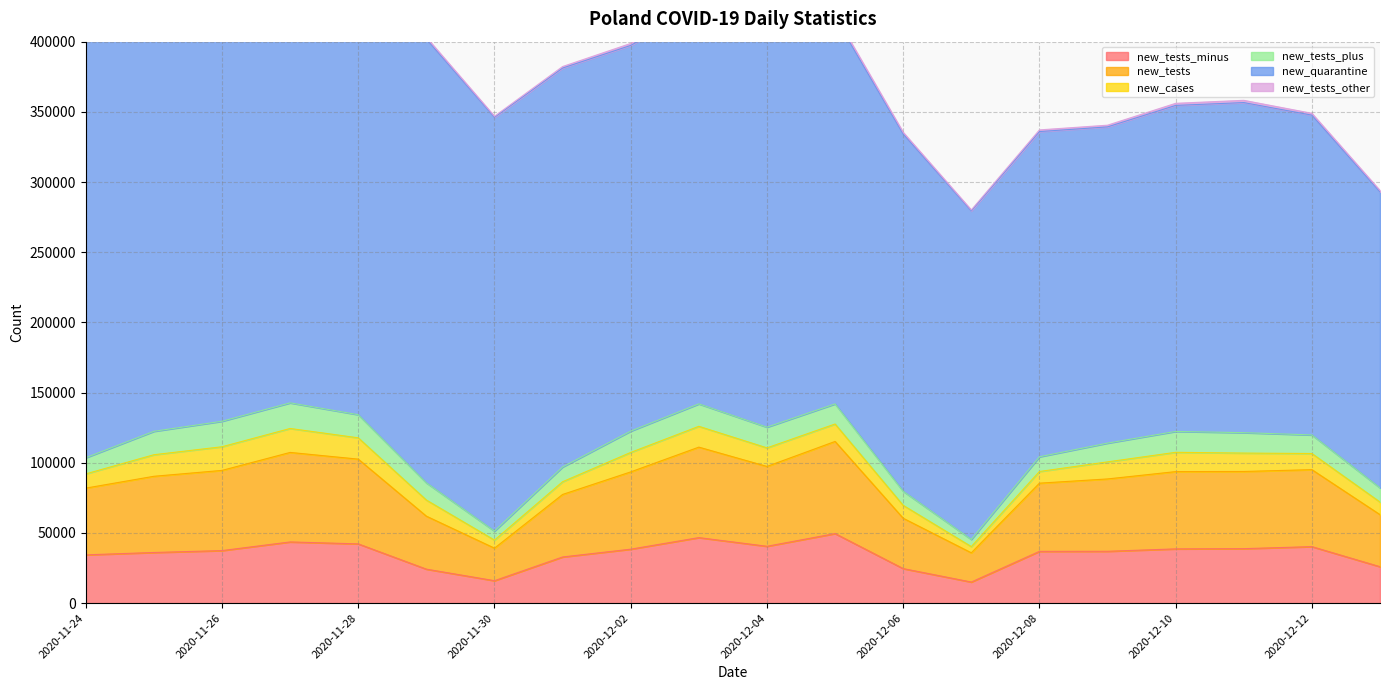

What is the sum of all new_cases values?

236646